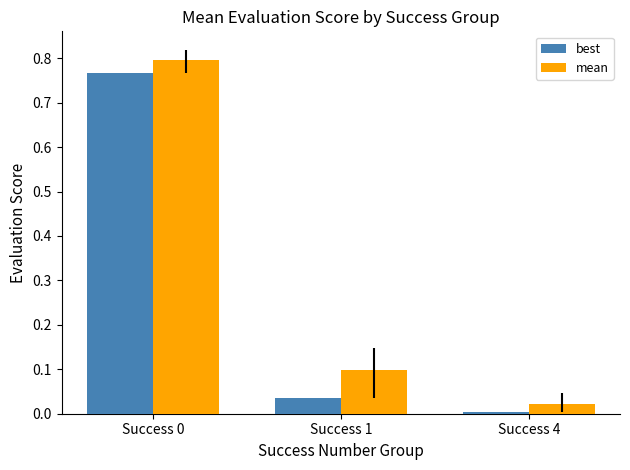

At how many categories does at least one series exceed 0?

3